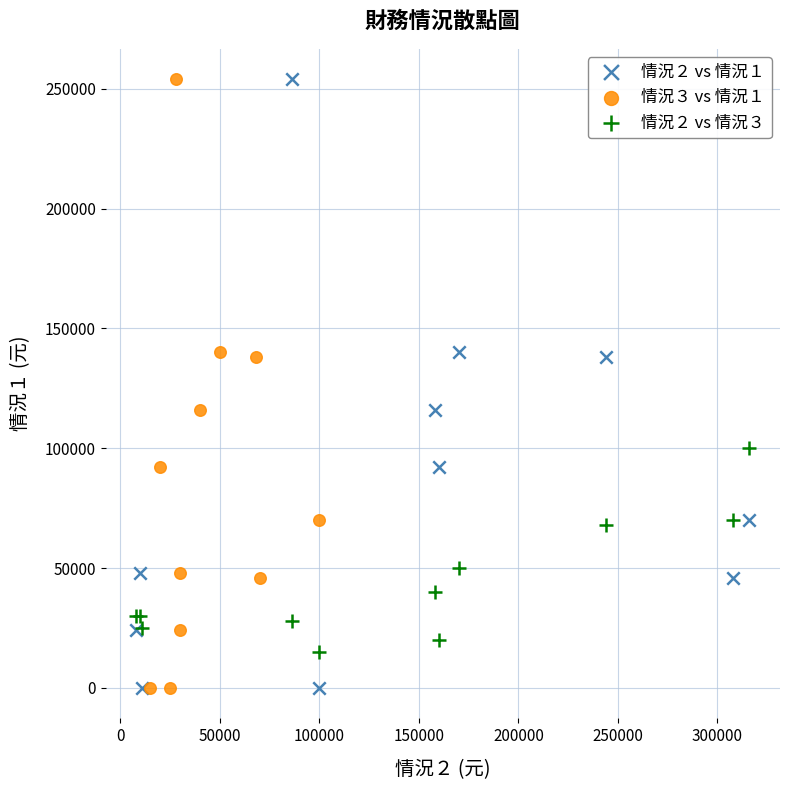

What are all the series names shown in the legend?

情況２ vs 情況１, 情況３ vs 情況１, 情況２ vs 情況３